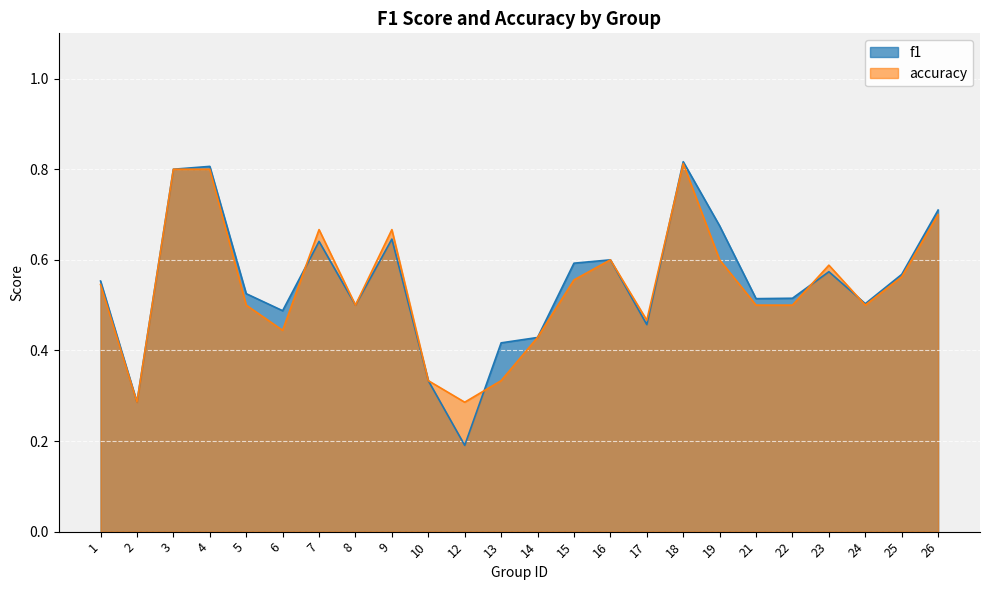

Is it true that accuracy equals 0.4 at 14?

True